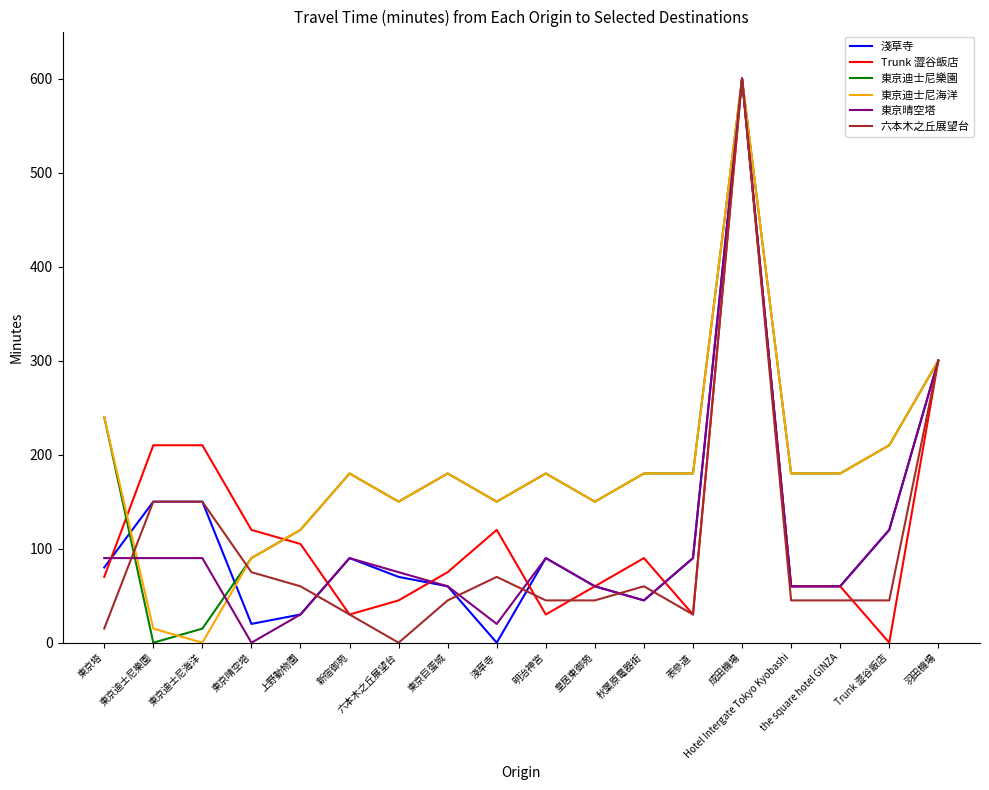

At which label is 東京晴空塔 closest to 300?

羽田機場